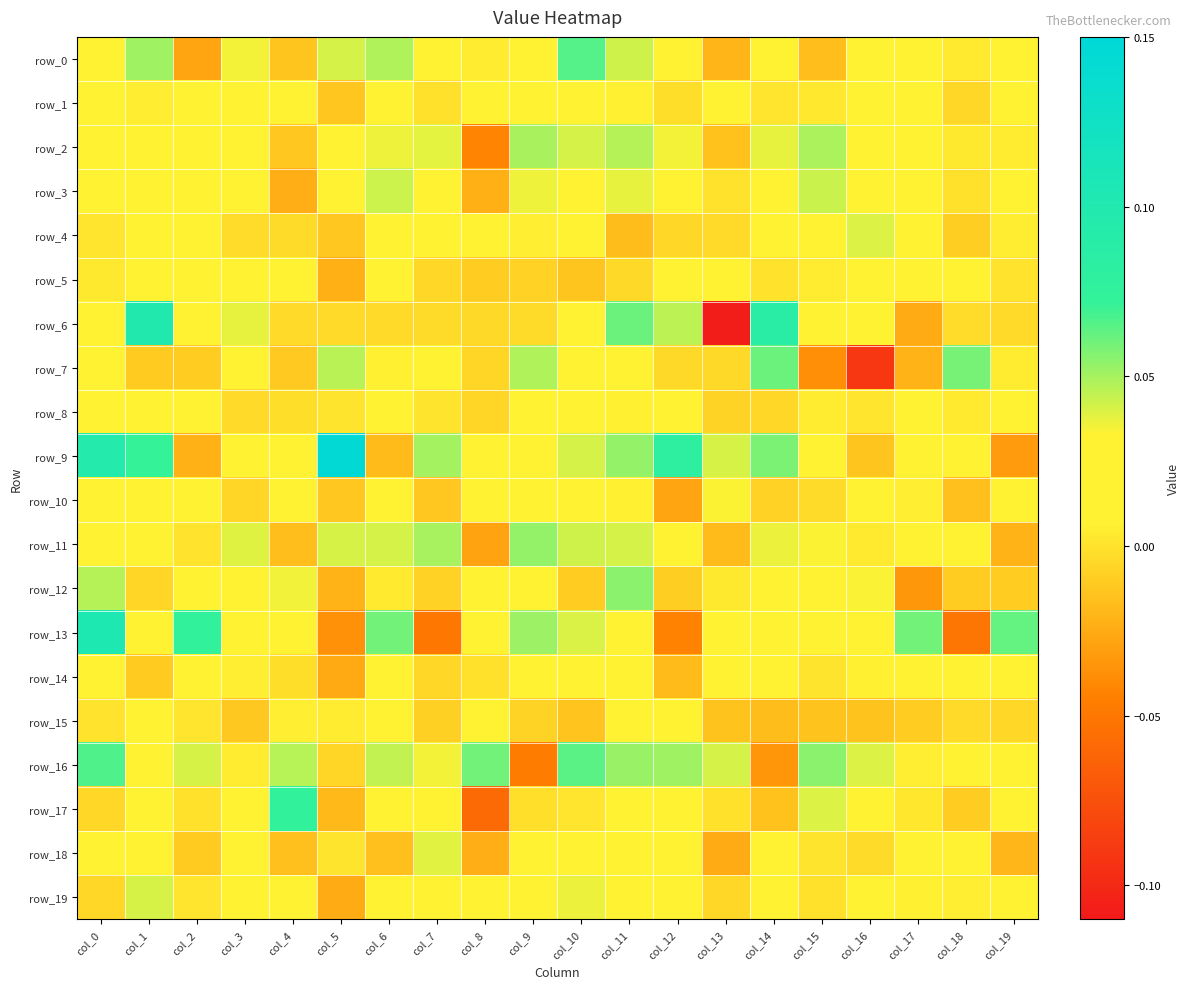

True or false: row_10 has a value of -0.0 at col_18.

False